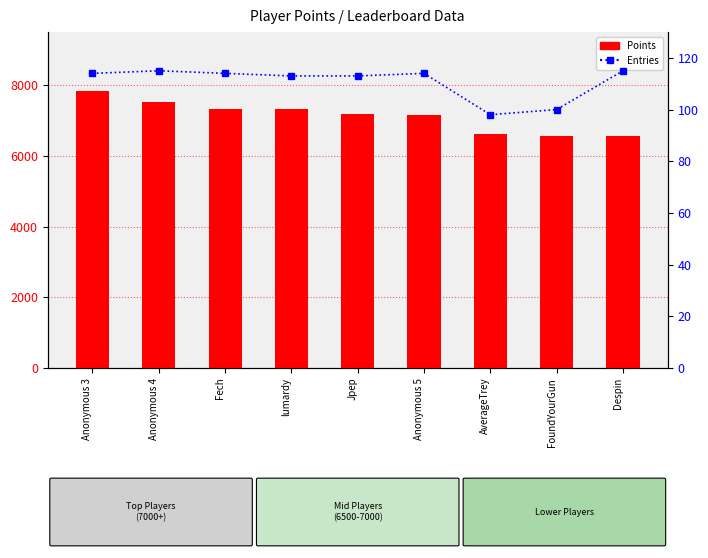

What is the label of the 1st bar from the right?

Despin